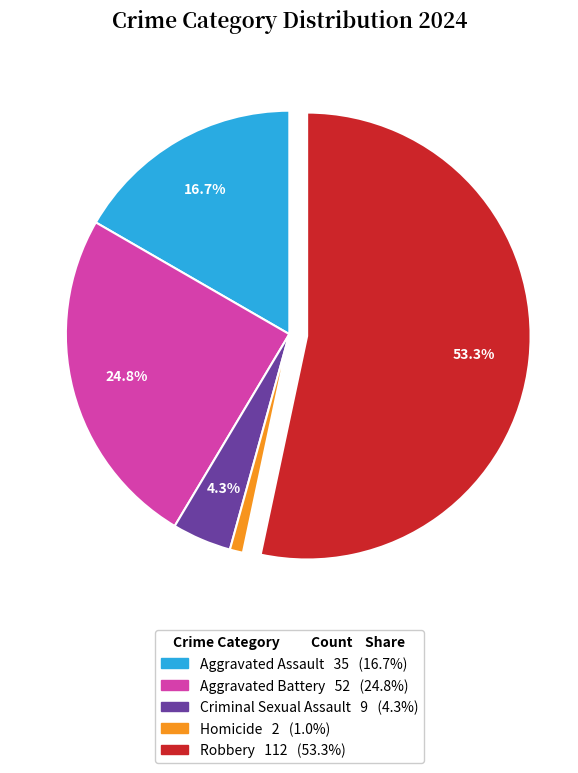

The Robbery slice represents 65% of the pie. True or false?

False